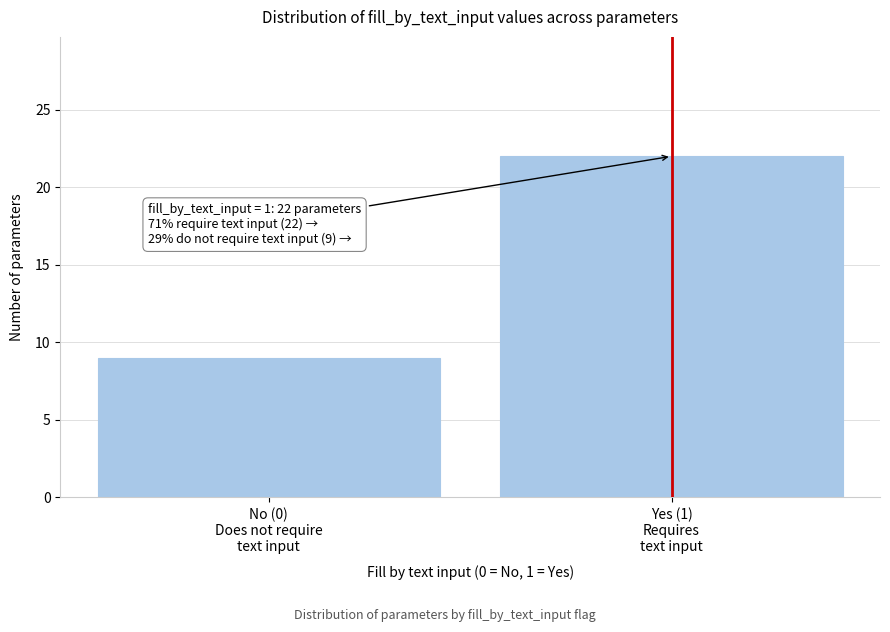

Reading left to right, transcribe all the data shown in this chart.

9	22